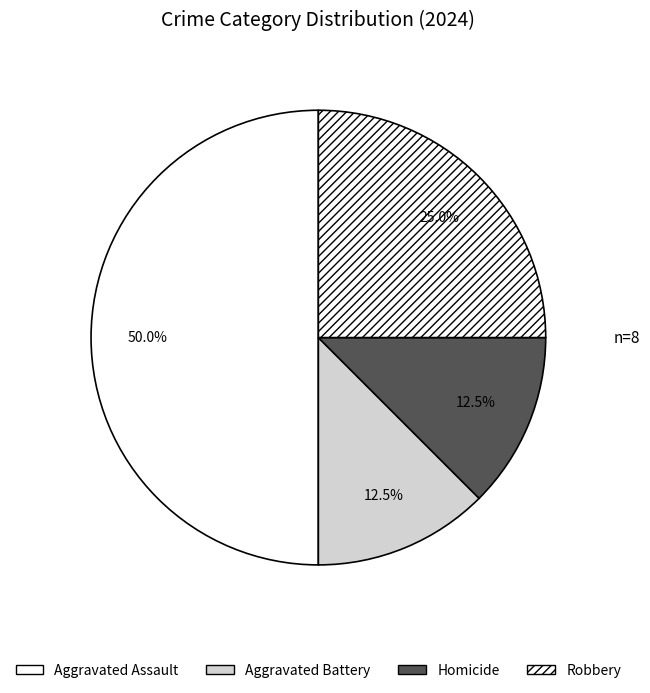

Is it true that Aggravated Assault is 50% of the pie?

True